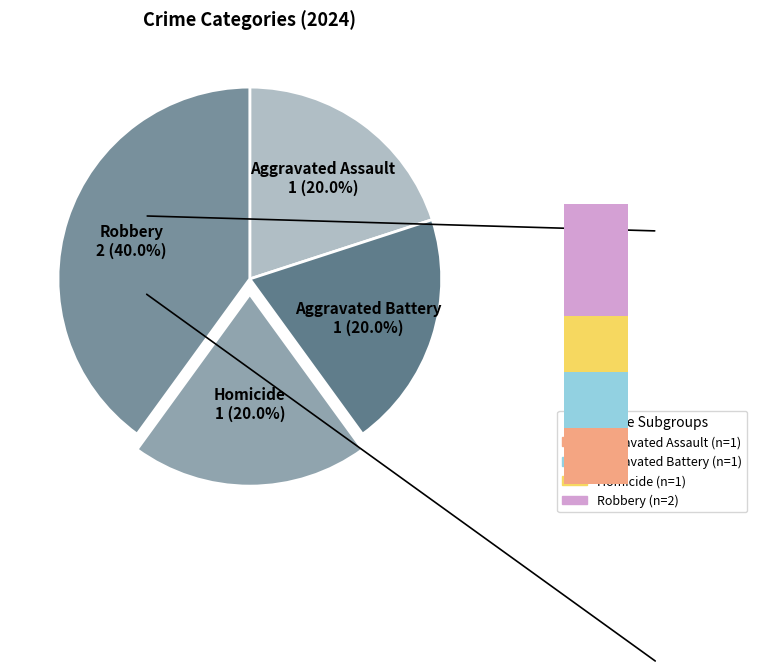

To the nearest percent, what percentage of the pie is Homicide?

20%